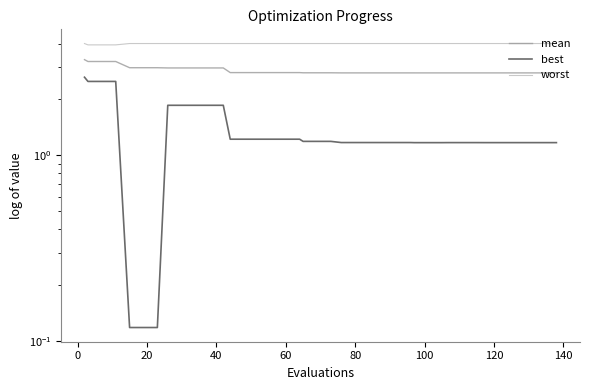

What is the lowest value of the best series?

0.1